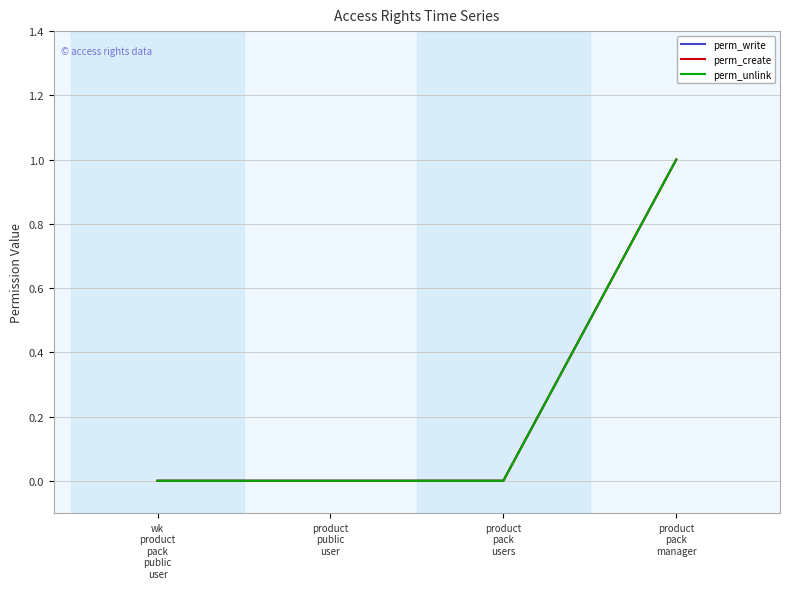

Reading right to left, extract all data points from this chart.

perm_write: 1	0	0	0
perm_create: 1	0	0	0
perm_unlink: 1	0	0	0